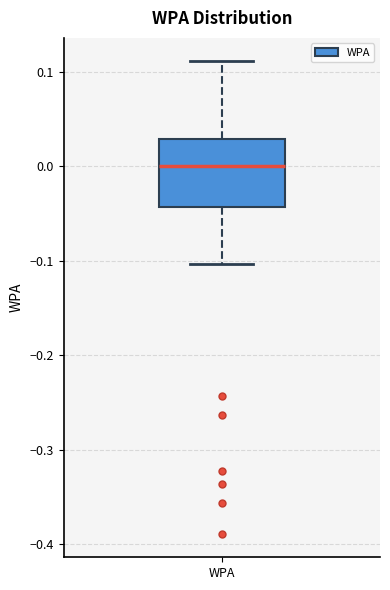

Transcribe this box plot: give where the median line is, the range the box spans, and where the two whiskers end, as read against the y-axis. The values are not printed on the chart, so give them approximately, as read against the axis.

median 0.00, box -0.04 to 0.03, whiskers -0.10 to 0.11